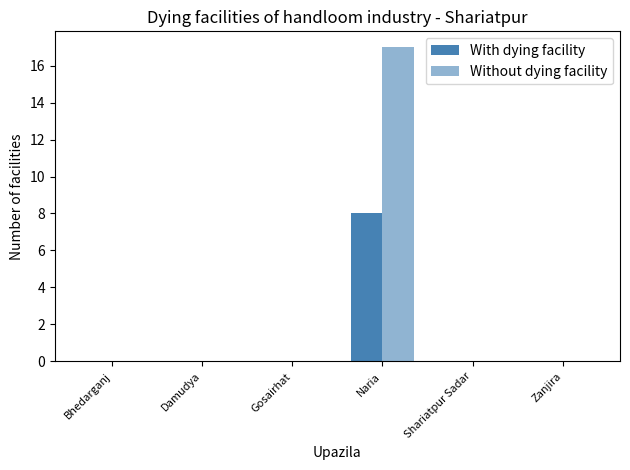

At which label does With dying facility reach its peak?

Naria